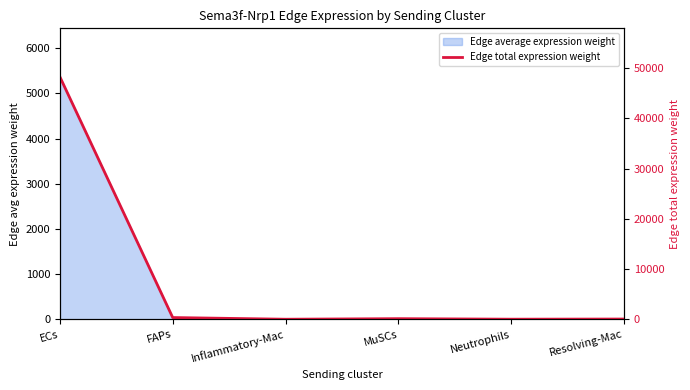

True or false: the data shows 41.8 at Neutrophils.

True